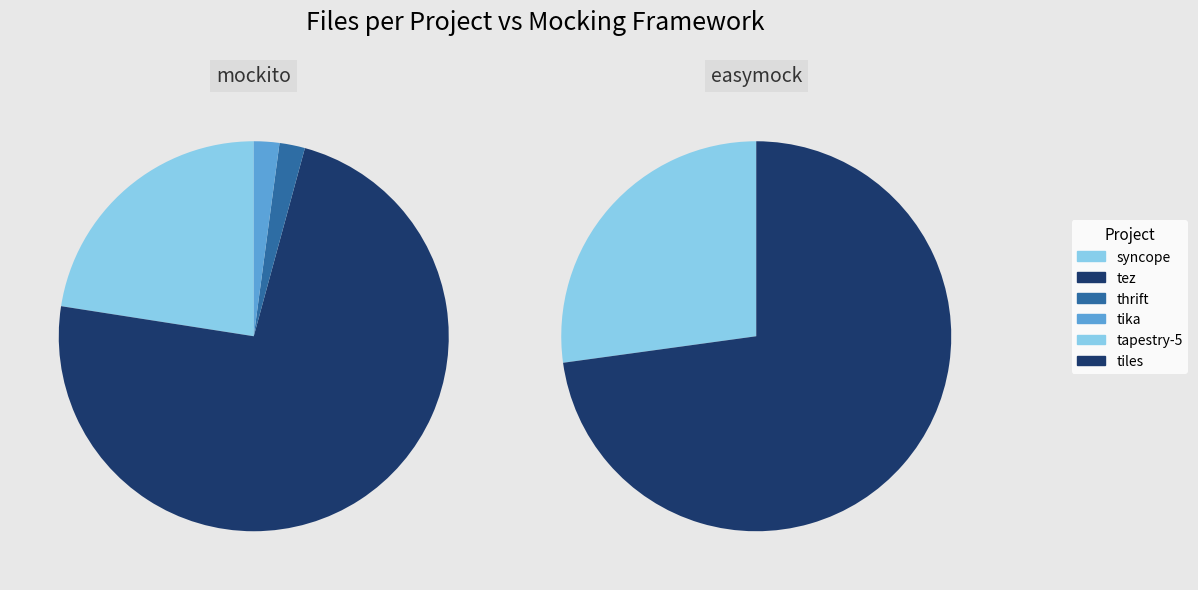

The tez slice represents 51% of the pie. True or false?

False